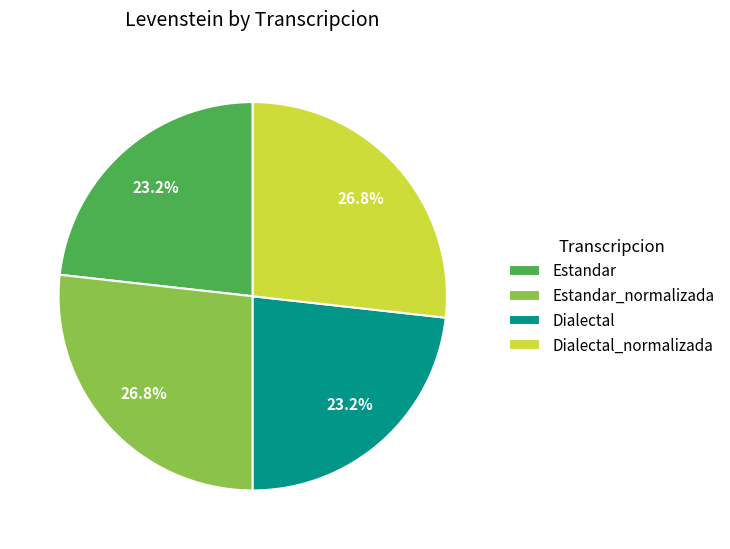

What is the ratio of the value at Dialectal to the value at Dialectal_normalizada?

0.9